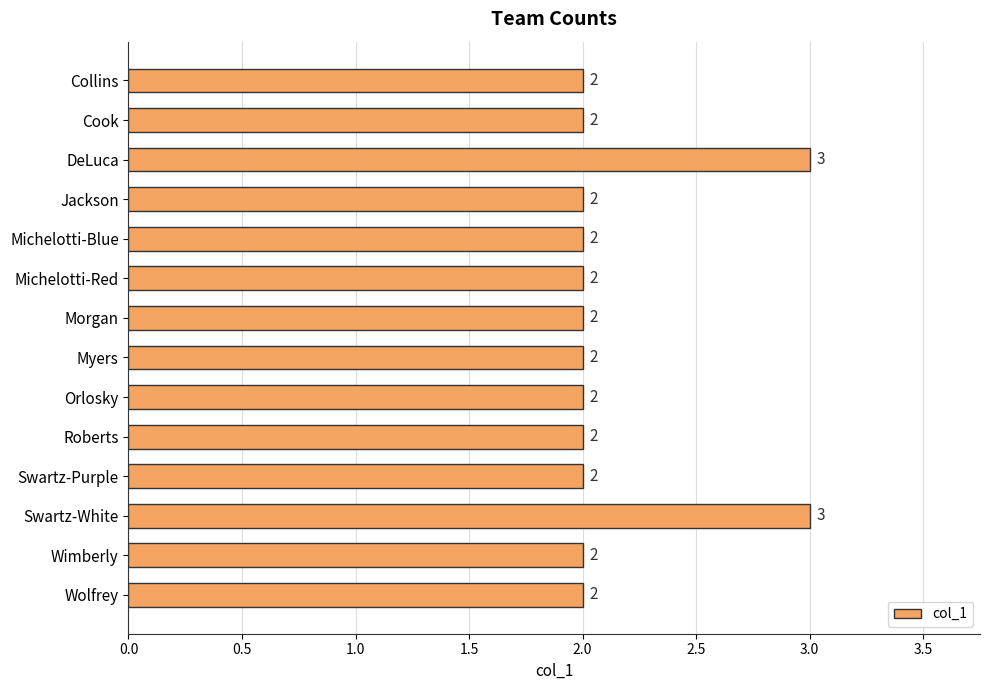

What is the sum of all values?

30